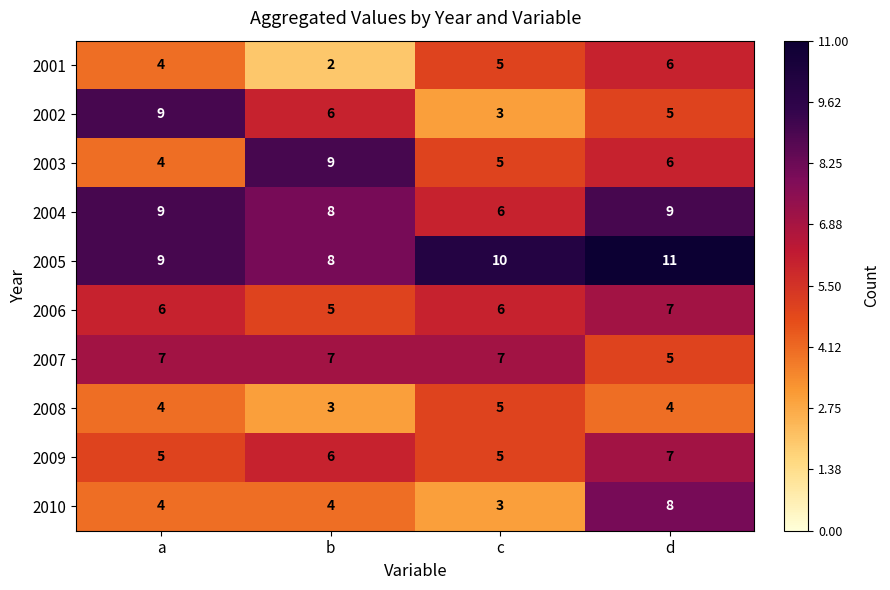

Read the 2004 value at b.

8